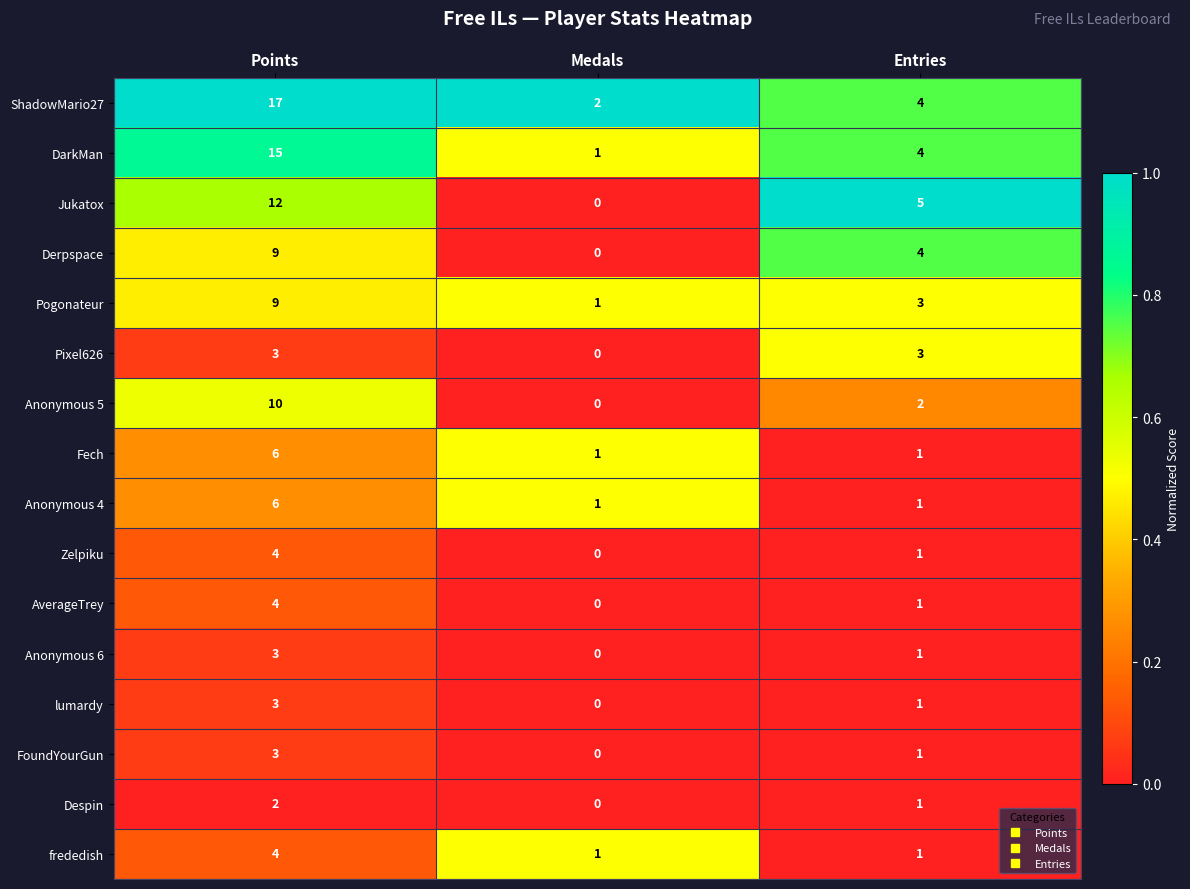

What is the spread (max minus min) of values at Points?

15